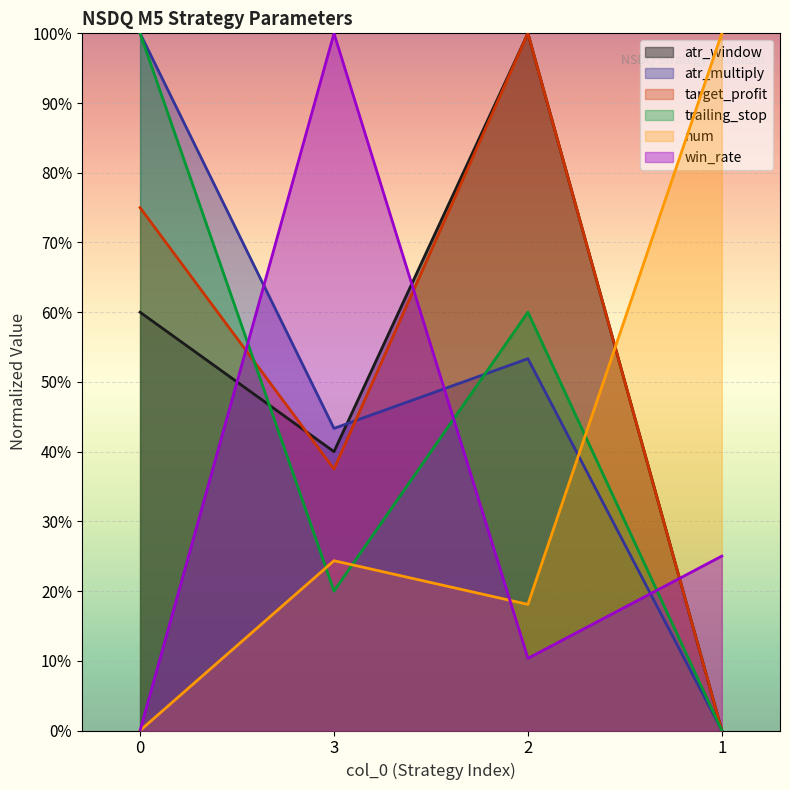

Reading right to left, transcribe all the data shown in this chart.

atr_window: 1=0.0	2=1.0	3=0.4	0=0.6
atr_multiply: 1=0.0	2=0.5	3=0.4	0=1.0
target_profit: 1=0.0	2=1.0	3=0.4	0=0.8
trailing_stop: 1=0.0	2=0.6	3=0.2	0=1.0
num: 1=1.0	2=0.2	3=0.2	0=0.0
win_rate: 1=0.3	2=0.1	3=1.0	0=0.0